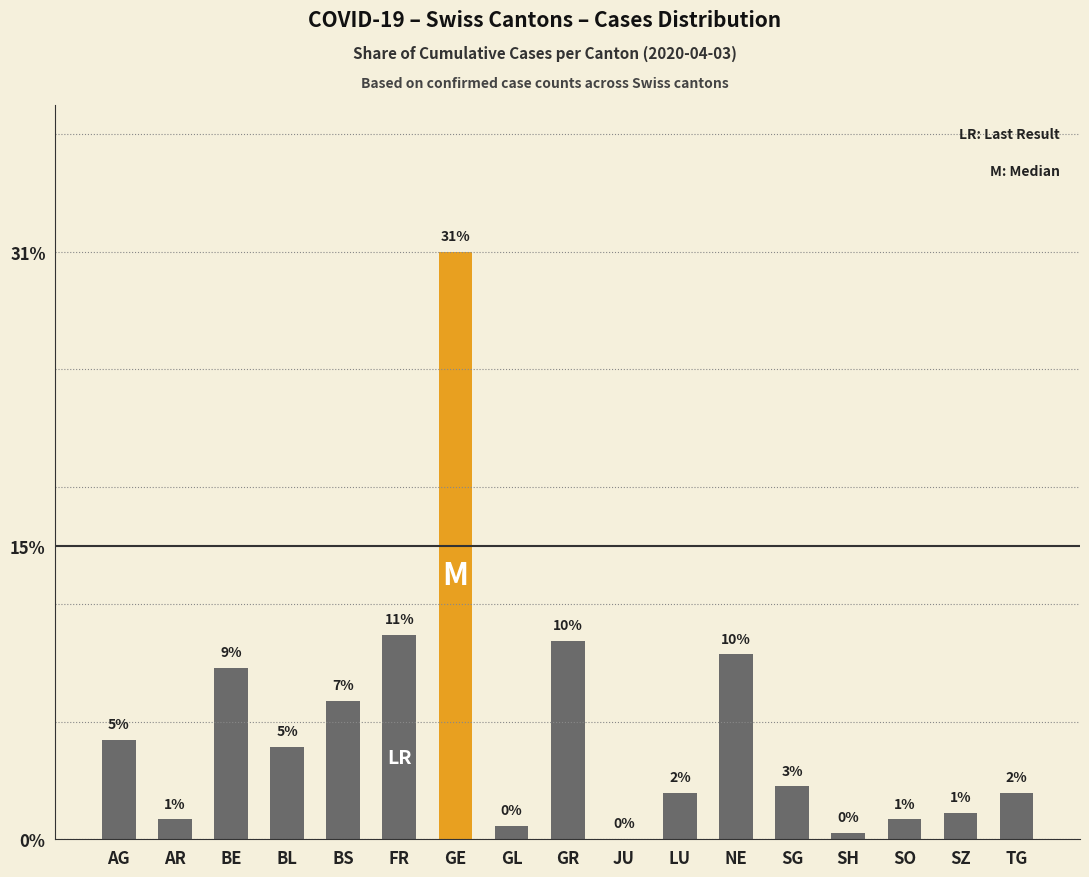

What is the greatest value displayed?

30.8